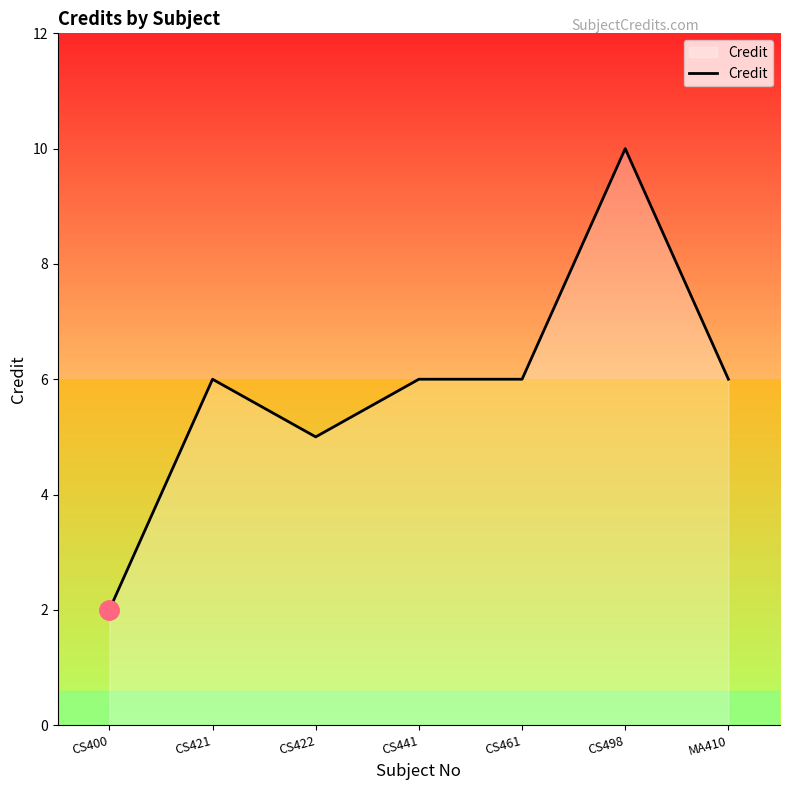

What is the sum of the values at CS498 and MA410?

16